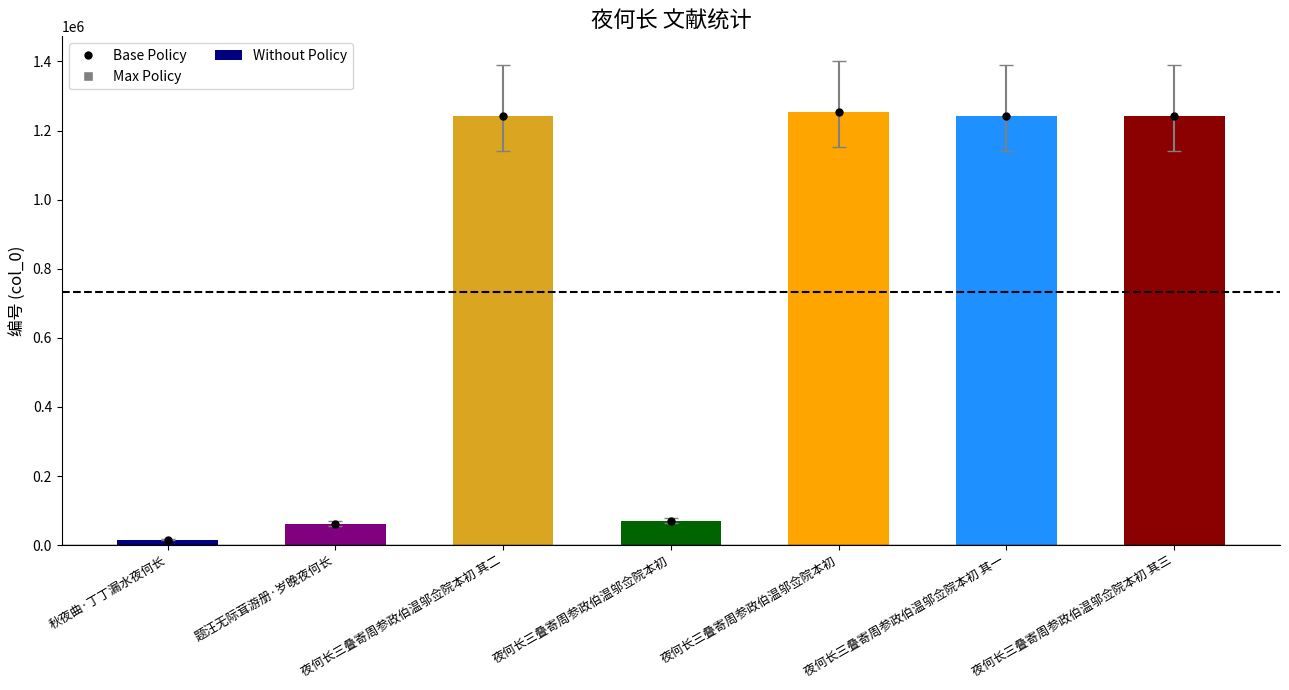

Read the value at 秋夜曲·丁丁漏水夜何长, to the nearest 10.

15360